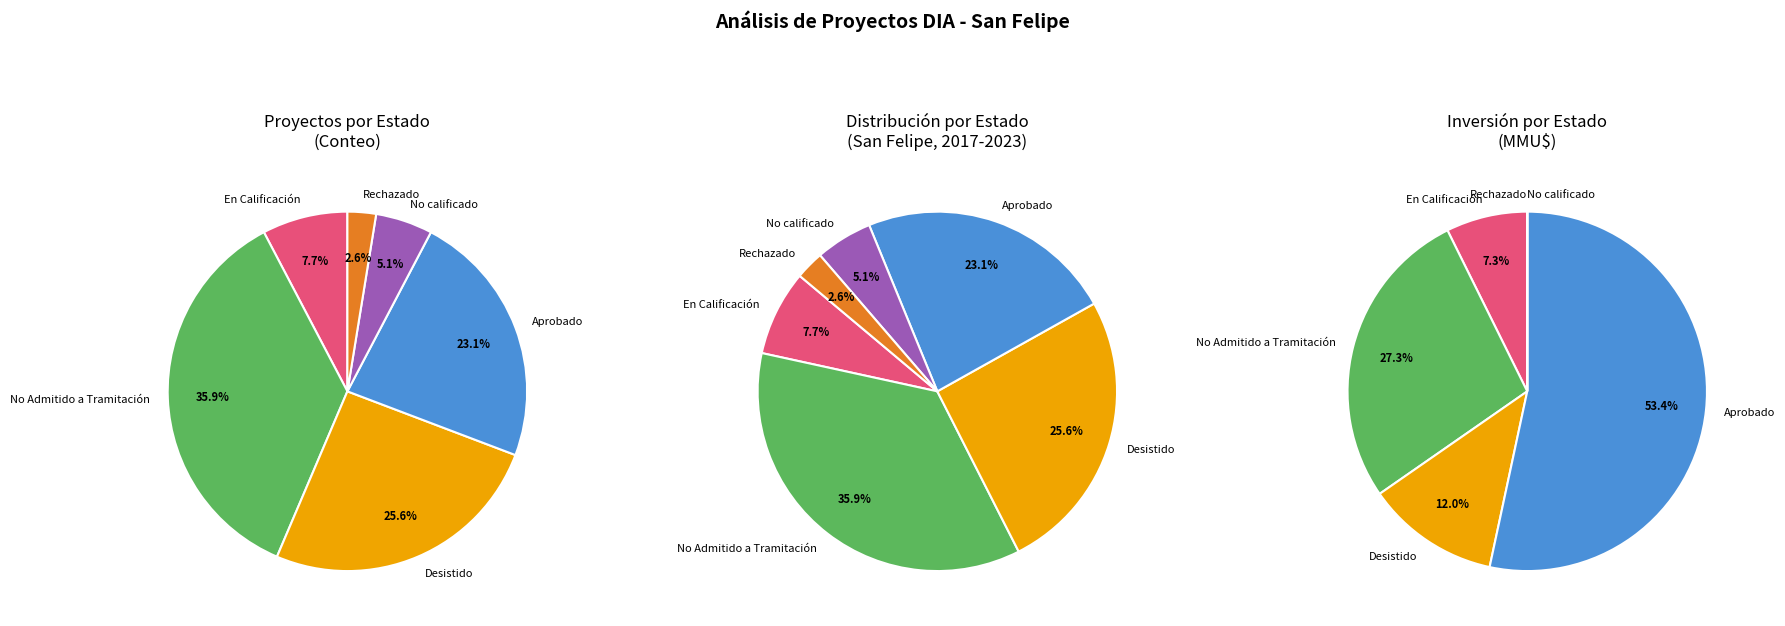

To the nearest percent, what is the average slice percentage?

17%